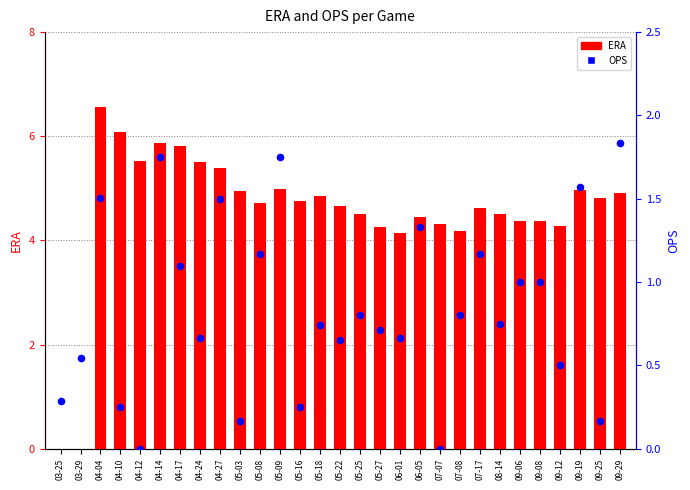

What is the total value across all series at 09-29?

6.7